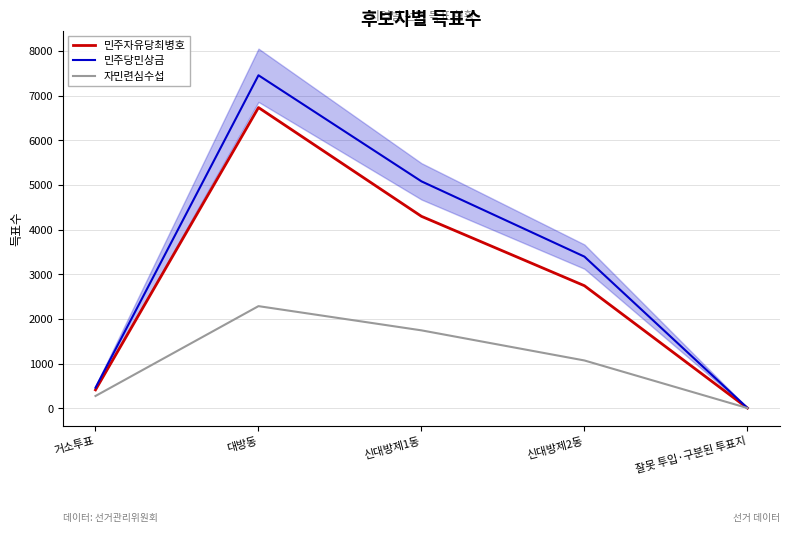

Reading left to right, what are all the values shown in this chart?

민주자유당최병호: 415	6734	4299	2746	8
민주당민상금: 463	7456	5082	3397	11
자민련심수섭: 278	2289	1747	1073	8